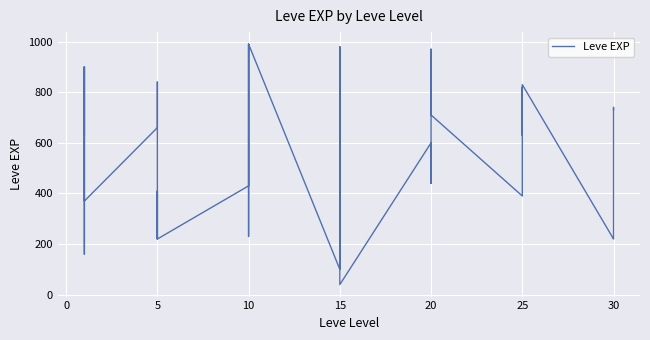

Reading left to right, list all the values displayed in this chart.

630	900	160	160	900	370	660	840	220	410	220	220	430	330	230	990	430	990	100	910	110	920	980	40	600	440	600	600	970	710	390	460	490	820	630	830	220	230	740	730